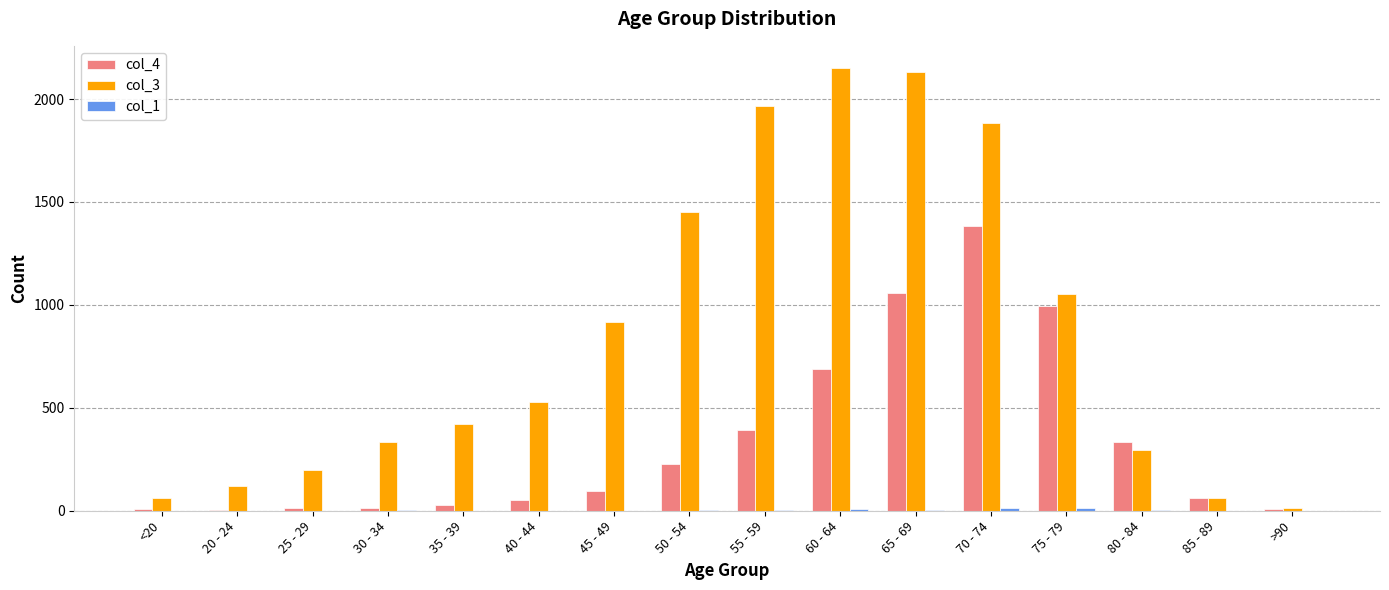

At which label does col_4 reach its peak?

70 - 74